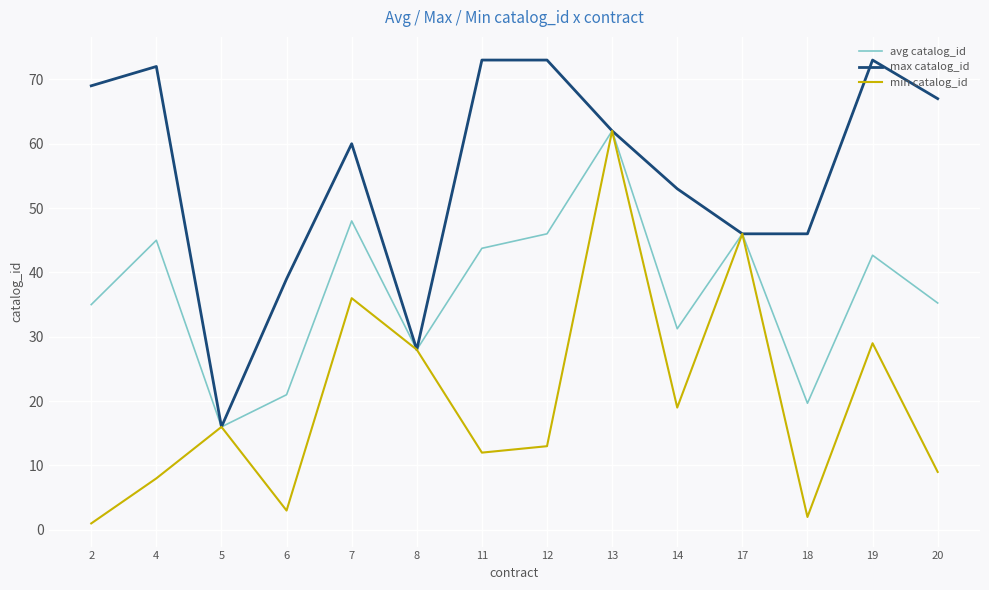

Which series has the largest range (max minus min)?

min catalog_id